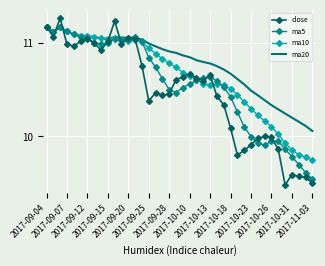

At how many categories does at least one series exceed 10?

40